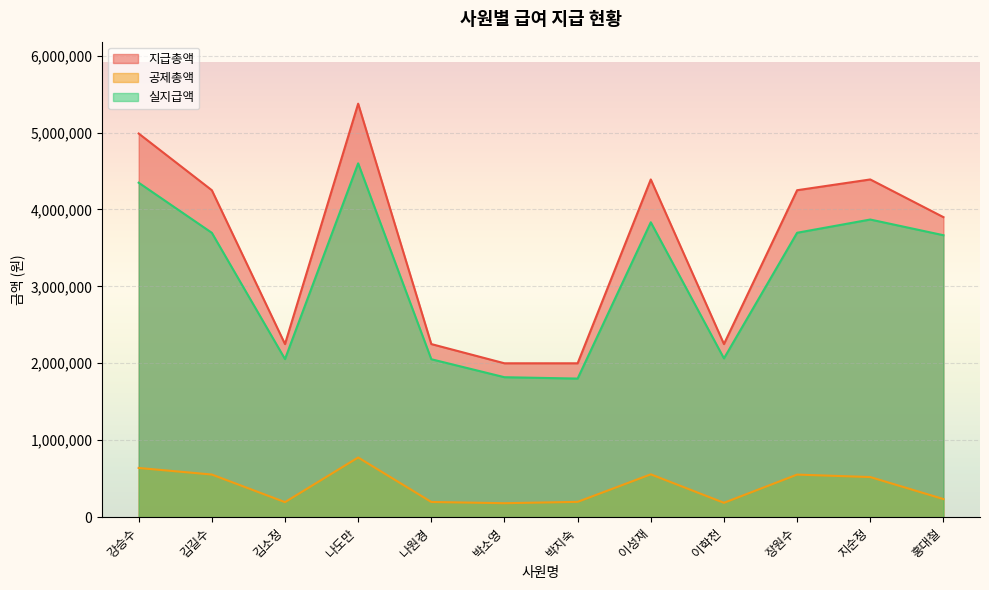

What is the value of the 지급총액 point at the 7th from the left?

2000000